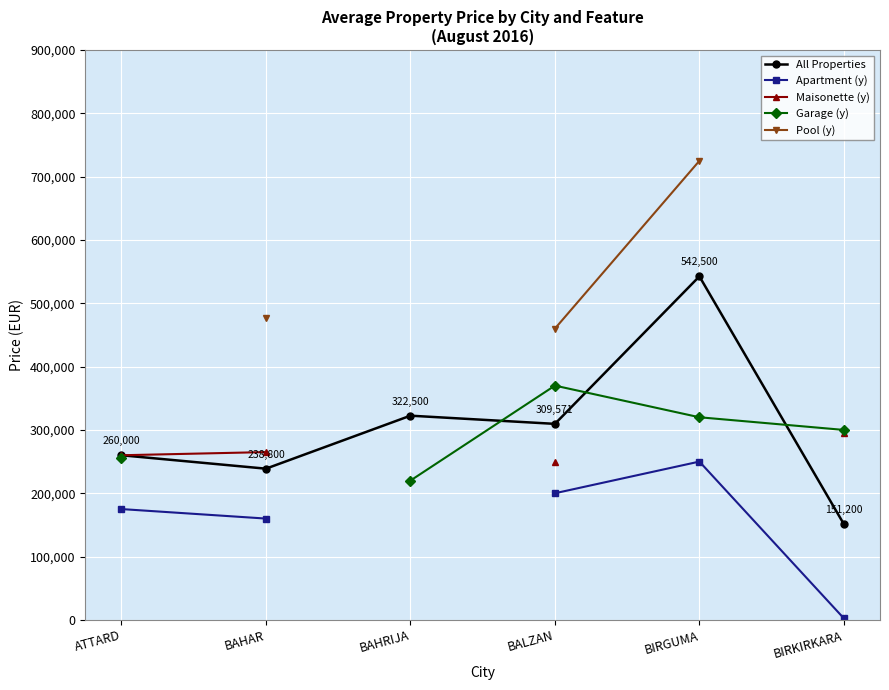

True or false: Apartment (y) has more than 2 interior local peaks.

False